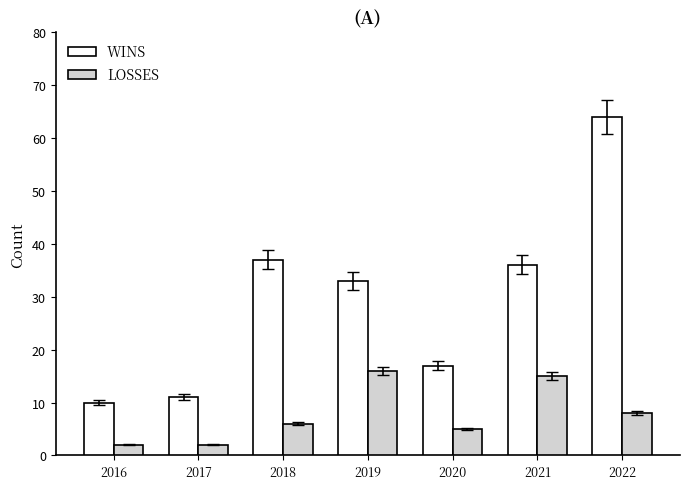

What is the greatest value displayed?

64